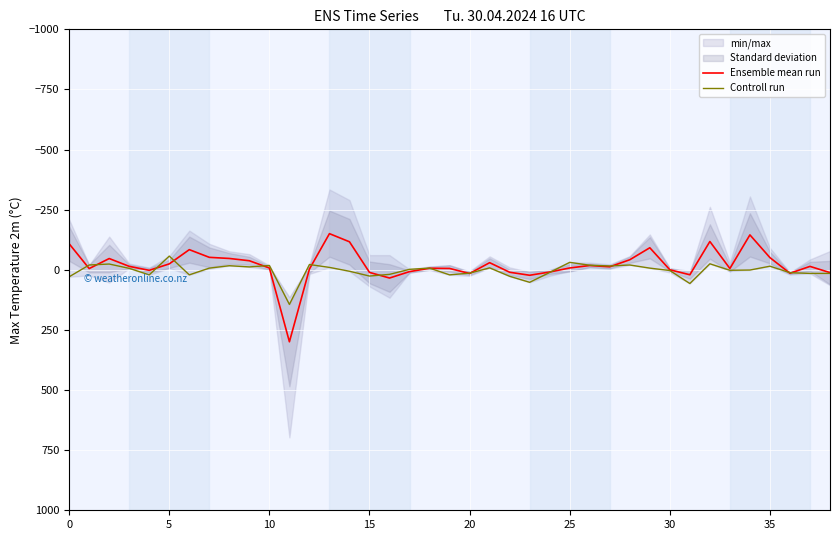

What is the minimum value for Controll run?

-57.0